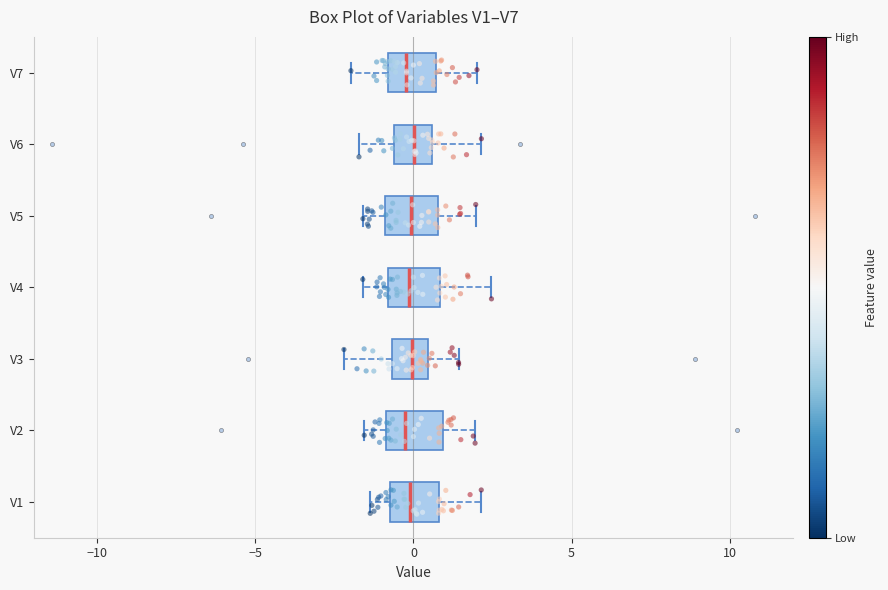

Reading bottom to top, transcribe this box plot: for each box, give where its median line is, the range the box spans, and where its two whiskers end, as read against the x-axis. The values are not printed on the chart, so give them approximately, as read against the axis.

V1: median 0.0, box -0.5 to 1.0, whiskers -1.5 to 2.0
V2: median -0.5, box -1.0 to 1.0, whiskers -1.5 to 2.0
V3: median 0.0, box -0.5 to 0.5, whiskers -2.0 to 1.5
V4: median 0.0, box -1.0 to 1.0, whiskers -1.5 to 2.5
V5: median 0.0, box -1.0 to 1.0, whiskers -1.5 to 2.0
V6: median 0.0, box -0.5 to 0.5, whiskers -1.5 to 2.0
V7: median 0.0, box -1.0 to 0.5, whiskers -2.0 to 2.0